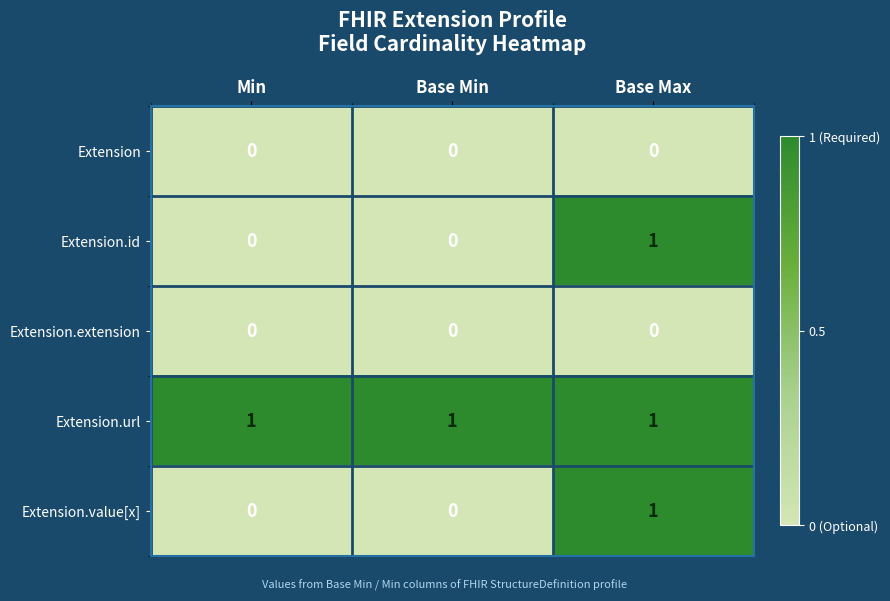

Reading right to left, extract all data points from this chart.

Extension: Base Max=0	Base Min=0	Min=0
Extension.id: Base Max=1	Base Min=0	Min=0
Extension.extension: Base Max=0	Base Min=0	Min=0
Extension.url: Base Max=1	Base Min=1	Min=1
Extension.value[x]: Base Max=1	Base Min=0	Min=0